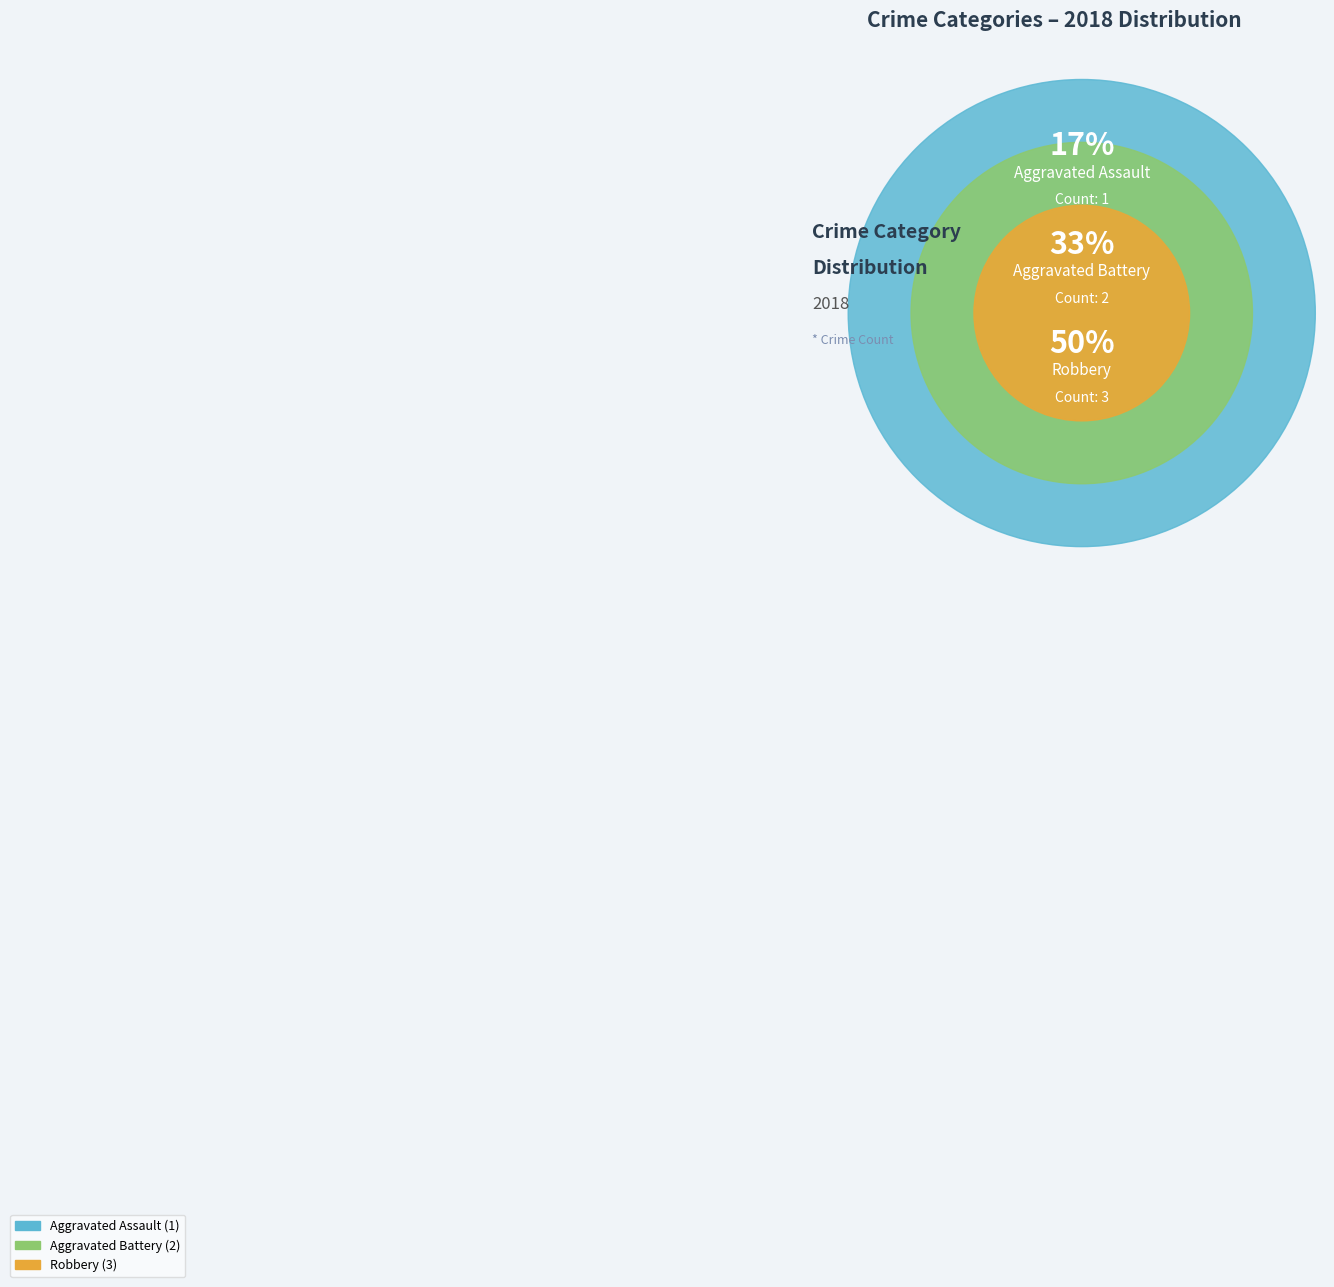

Is there any slice that represents more than half of the pie?

No